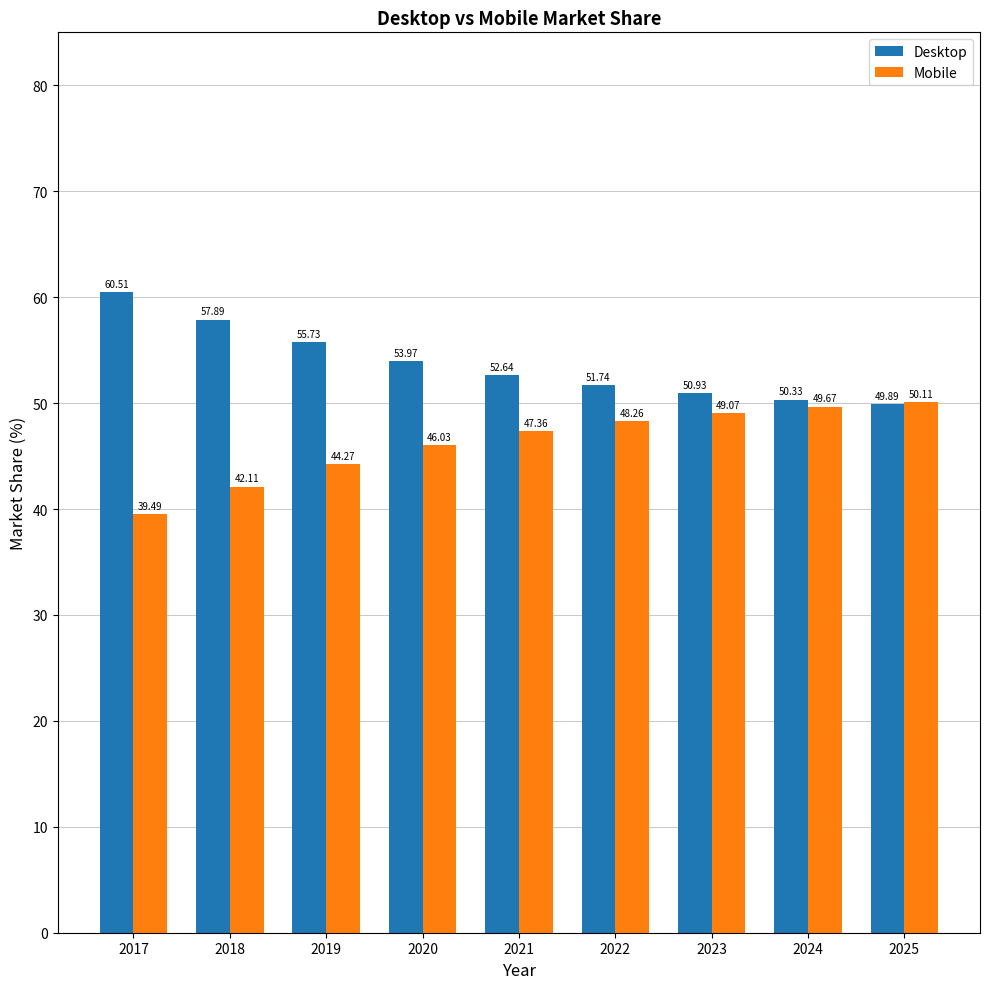

Rank the series by their average value, from highest to lowest.

Desktop, Mobile